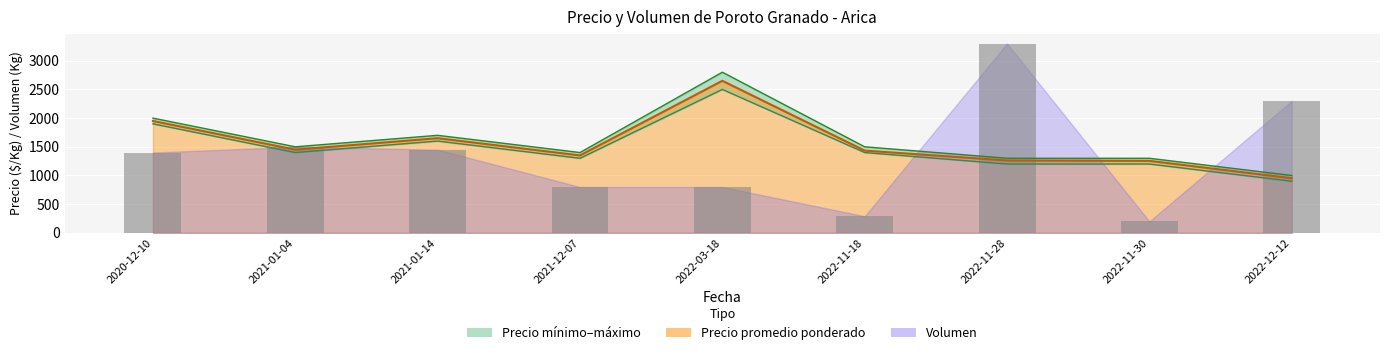

The value of Precio minimo at 2021-01-14 is 1600. True or false?

True